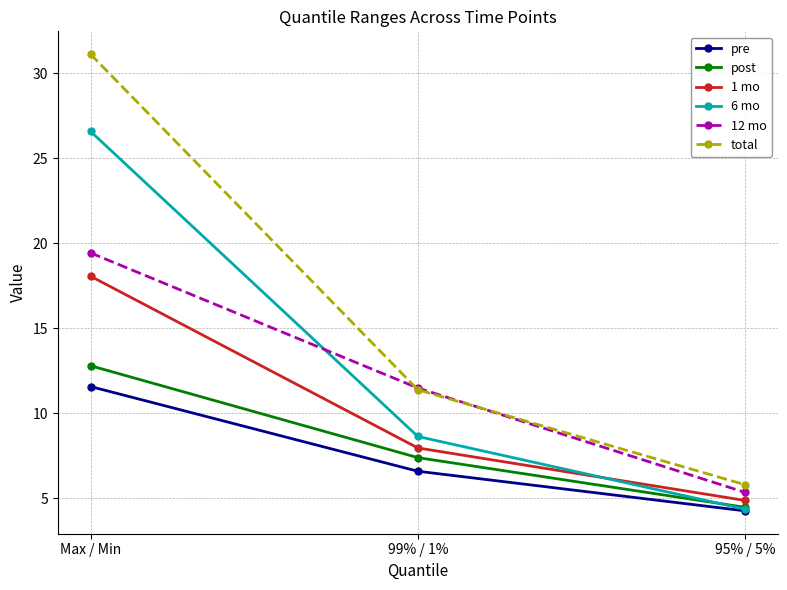

The value of 1 mo at 95% / 5% is 2.0. True or false?

False